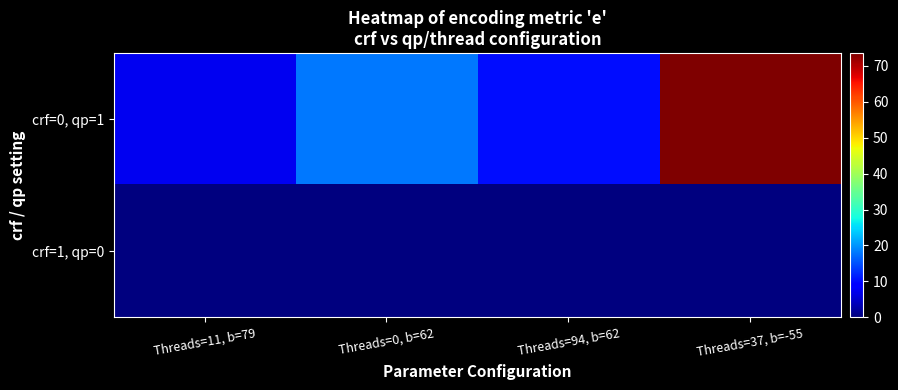

Reading left to right, what are all the values shown in this chart?

crf=0, qp=1: Threads=11, b=79=7.4	Threads=0, b=62=18.1	Threads=94, b=62=10.2	Threads=37, b=-55=73.6
crf=1, qp=0: Threads=11, b=79=0.0	Threads=0, b=62=0.0	Threads=94, b=62=0.0	Threads=37, b=-55=0.0